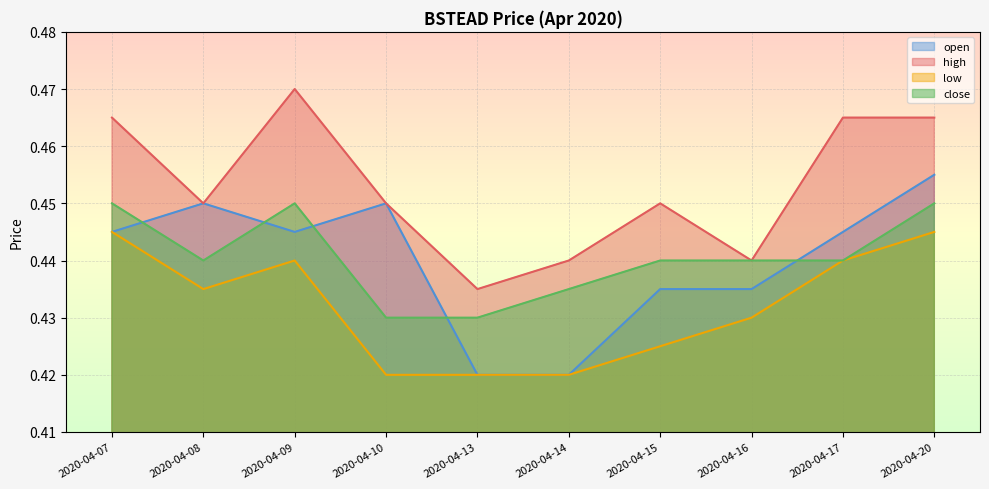

What is the minimum value shown in the chart?

0.4